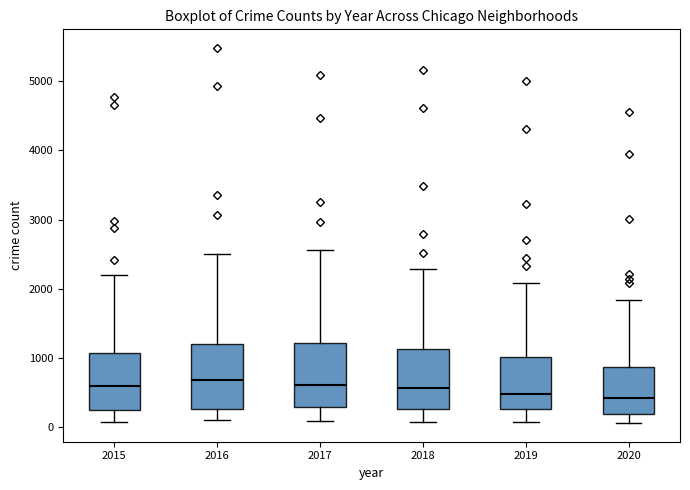

Where does the upper whisker of the box at x = 2018 end on the y-axis? The values are not printed on the chart, so give them approximately, as read against the axis.

2300